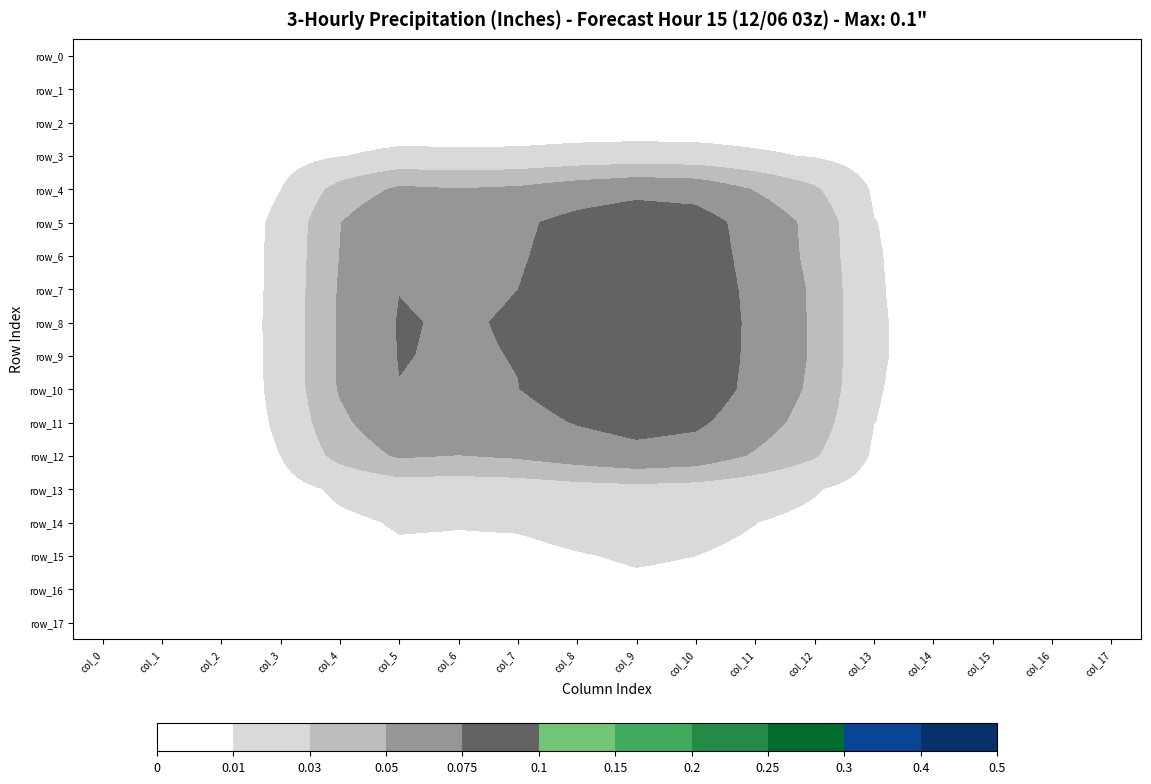

Reading left to right, transcribe all the data shown in this chart.

row_0: col_0=0.0	col_1=0.0	col_2=0.0	col_3=0.0	col_4=0.0	col_5=0.0	col_6=0.0	col_7=0.0	col_8=0.0	col_9=0.0	col_10=0.0	col_11=0.0	col_12=0.0	col_13=0.0	col_14=0.0	col_15=0.0	col_16=0.0	col_17=0.0
row_1: col_0=0.0	col_1=0.0	col_2=0.0	col_3=0.0	col_4=0.0	col_5=0.0	col_6=0.0	col_7=0.0	col_8=0.0	col_9=0.0	col_10=0.0	col_11=0.0	col_12=0.0	col_13=0.0	col_14=0.0	col_15=0.0	col_16=0.0	col_17=0.0
row_2: col_0=0.0	col_1=0.0	col_2=0.0	col_3=0.0	col_4=0.0	col_5=0.0	col_6=0.0	col_7=0.0	col_8=0.0	col_9=0.0	col_10=0.0	col_11=0.0	col_12=0.0	col_13=0.0	col_14=0.0	col_15=0.0	col_16=0.0	col_17=0.0
row_3: col_0=0.0	col_1=0.0	col_2=0.0	col_3=0.0	col_4=0.0	col_5=0.0	col_6=0.0	col_7=0.0	col_8=0.0	col_9=0.0	col_10=0.0	col_11=0.0	col_12=0.0	col_13=0.0	col_14=0.0	col_15=0.0	col_16=0.0	col_17=0.0
row_4: col_0=0.0	col_1=0.0	col_2=0.0	col_3=0.0	col_4=0.0	col_5=0.1	col_6=0.1	col_7=0.1	col_8=0.1	col_9=0.1	col_10=0.1	col_11=0.0	col_12=0.0	col_13=0.0	col_14=0.0	col_15=0.0	col_16=0.0	col_17=0.0
row_5: col_0=0.0	col_1=0.0	col_2=0.0	col_3=0.0	col_4=0.0	col_5=0.1	col_6=0.1	col_7=0.1	col_8=0.1	col_9=0.1	col_10=0.1	col_11=0.1	col_12=0.0	col_13=0.0	col_14=0.0	col_15=0.0	col_16=0.0	col_17=0.0
row_6: col_0=0.0	col_1=0.0	col_2=0.0	col_3=0.0	col_4=0.1	col_5=0.1	col_6=0.1	col_7=0.1	col_8=0.1	col_9=0.1	col_10=0.1	col_11=0.1	col_12=0.0	col_13=0.0	col_14=0.0	col_15=0.0	col_16=0.0	col_17=0.0
row_7: col_0=0.0	col_1=0.0	col_2=0.0	col_3=0.0	col_4=0.1	col_5=0.1	col_6=0.1	col_7=0.1	col_8=0.1	col_9=0.1	col_10=0.1	col_11=0.1	col_12=0.0	col_13=0.0	col_14=0.0	col_15=0.0	col_16=0.0	col_17=0.0
row_8: col_0=0.0	col_1=0.0	col_2=0.0	col_3=0.0	col_4=0.1	col_5=0.1	col_6=0.1	col_7=0.1	col_8=0.1	col_9=0.1	col_10=0.1	col_11=0.1	col_12=0.0	col_13=0.0	col_14=0.0	col_15=0.0	col_16=0.0	col_17=0.0
row_9: col_0=0.0	col_1=0.0	col_2=0.0	col_3=0.0	col_4=0.1	col_5=0.1	col_6=0.1	col_7=0.1	col_8=0.1	col_9=0.1	col_10=0.1	col_11=0.1	col_12=0.0	col_13=0.0	col_14=0.0	col_15=0.0	col_16=0.0	col_17=0.0
row_10: col_0=0.0	col_1=0.0	col_2=0.0	col_3=0.0	col_4=0.1	col_5=0.1	col_6=0.1	col_7=0.1	col_8=0.1	col_9=0.1	col_10=0.1	col_11=0.1	col_12=0.0	col_13=0.0	col_14=0.0	col_15=0.0	col_16=0.0	col_17=0.0
row_11: col_0=0.0	col_1=0.0	col_2=0.0	col_3=0.0	col_4=0.0	col_5=0.1	col_6=0.1	col_7=0.1	col_8=0.1	col_9=0.1	col_10=0.1	col_11=0.1	col_12=0.0	col_13=0.0	col_14=0.0	col_15=0.0	col_16=0.0	col_17=0.0
row_12: col_0=0.0	col_1=0.0	col_2=0.0	col_3=0.0	col_4=0.0	col_5=0.1	col_6=0.0	col_7=0.1	col_8=0.1	col_9=0.1	col_10=0.1	col_11=0.0	col_12=0.0	col_13=0.0	col_14=0.0	col_15=0.0	col_16=0.0	col_17=0.0
row_13: col_0=0.0	col_1=0.0	col_2=0.0	col_3=0.0	col_4=0.0	col_5=0.0	col_6=0.0	col_7=0.0	col_8=0.0	col_9=0.0	col_10=0.0	col_11=0.0	col_12=0.0	col_13=0.0	col_14=0.0	col_15=0.0	col_16=0.0	col_17=0.0
row_14: col_0=0.0	col_1=0.0	col_2=0.0	col_3=0.0	col_4=0.0	col_5=0.0	col_6=0.0	col_7=0.0	col_8=0.0	col_9=0.0	col_10=0.0	col_11=0.0	col_12=0.0	col_13=0.0	col_14=0.0	col_15=0.0	col_16=0.0	col_17=0.0
row_15: col_0=0.0	col_1=0.0	col_2=0.0	col_3=0.0	col_4=0.0	col_5=0.0	col_6=0.0	col_7=0.0	col_8=0.0	col_9=0.0	col_10=0.0	col_11=0.0	col_12=0.0	col_13=0.0	col_14=0.0	col_15=0.0	col_16=0.0	col_17=0.0
row_16: col_0=0.0	col_1=0.0	col_2=0.0	col_3=0.0	col_4=0.0	col_5=0.0	col_6=0.0	col_7=0.0	col_8=0.0	col_9=0.0	col_10=0.0	col_11=0.0	col_12=0.0	col_13=0.0	col_14=0.0	col_15=0.0	col_16=0.0	col_17=0.0
row_17: col_0=0.0	col_1=0.0	col_2=0.0	col_3=0.0	col_4=0.0	col_5=0.0	col_6=0.0	col_7=0.0	col_8=0.0	col_9=0.0	col_10=0.0	col_11=0.0	col_12=0.0	col_13=0.0	col_14=0.0	col_15=0.0	col_16=0.0	col_17=0.0